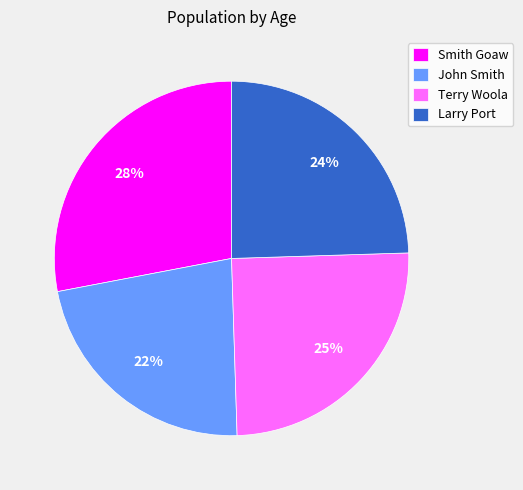

Approximately how many times larger is the value at Larry Port compared to John Smith?

1.1